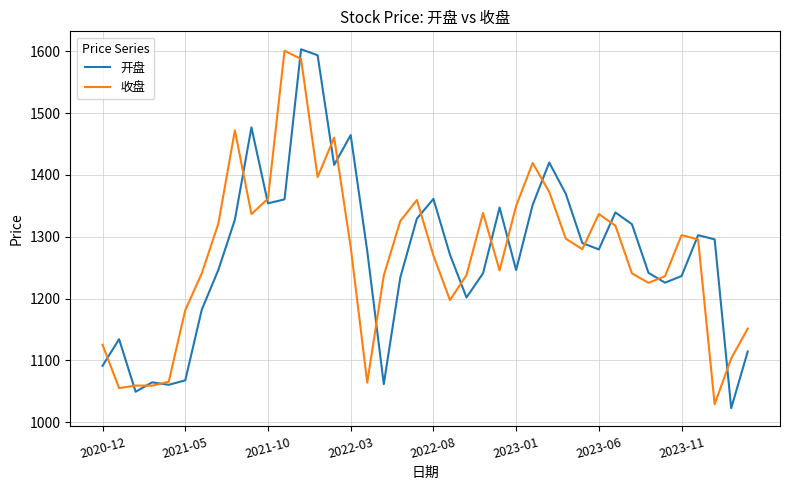

What is the maximum value for 收盘?

1600.8